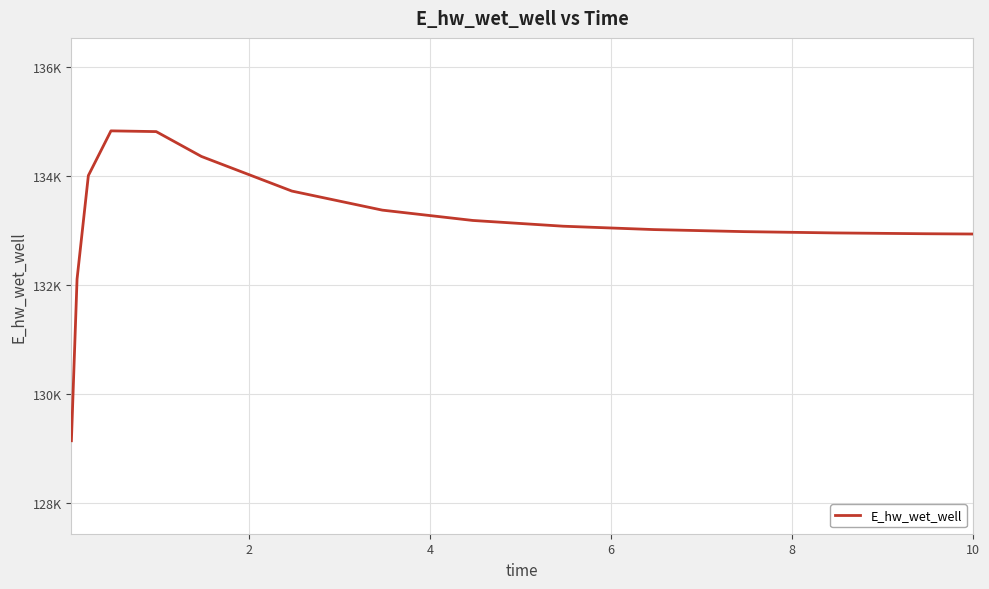

Is this an area chart (filled region under the line)?

No